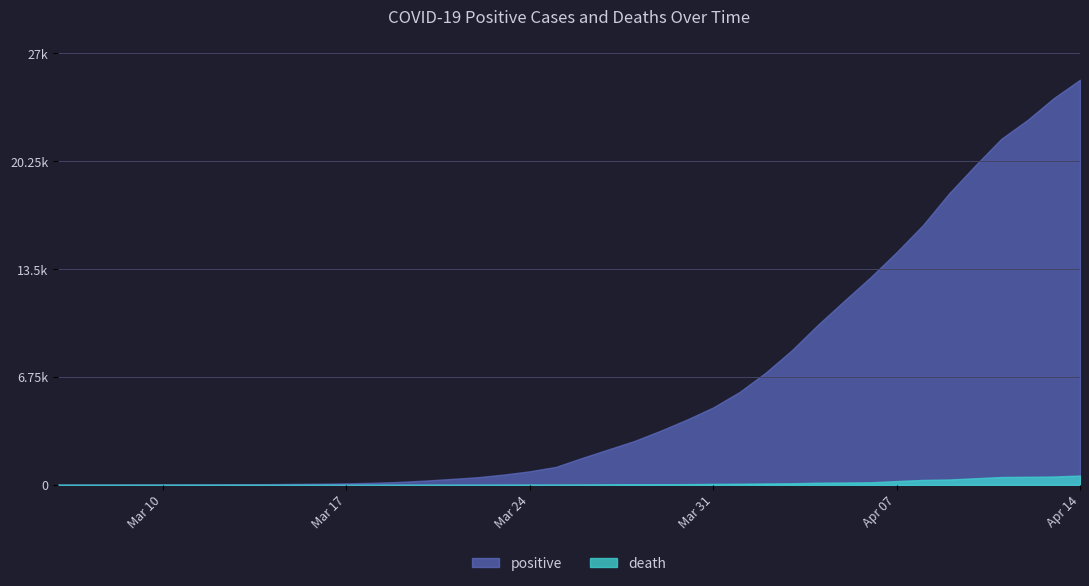

Where does the positive series first go above 1687?

2020-03-27